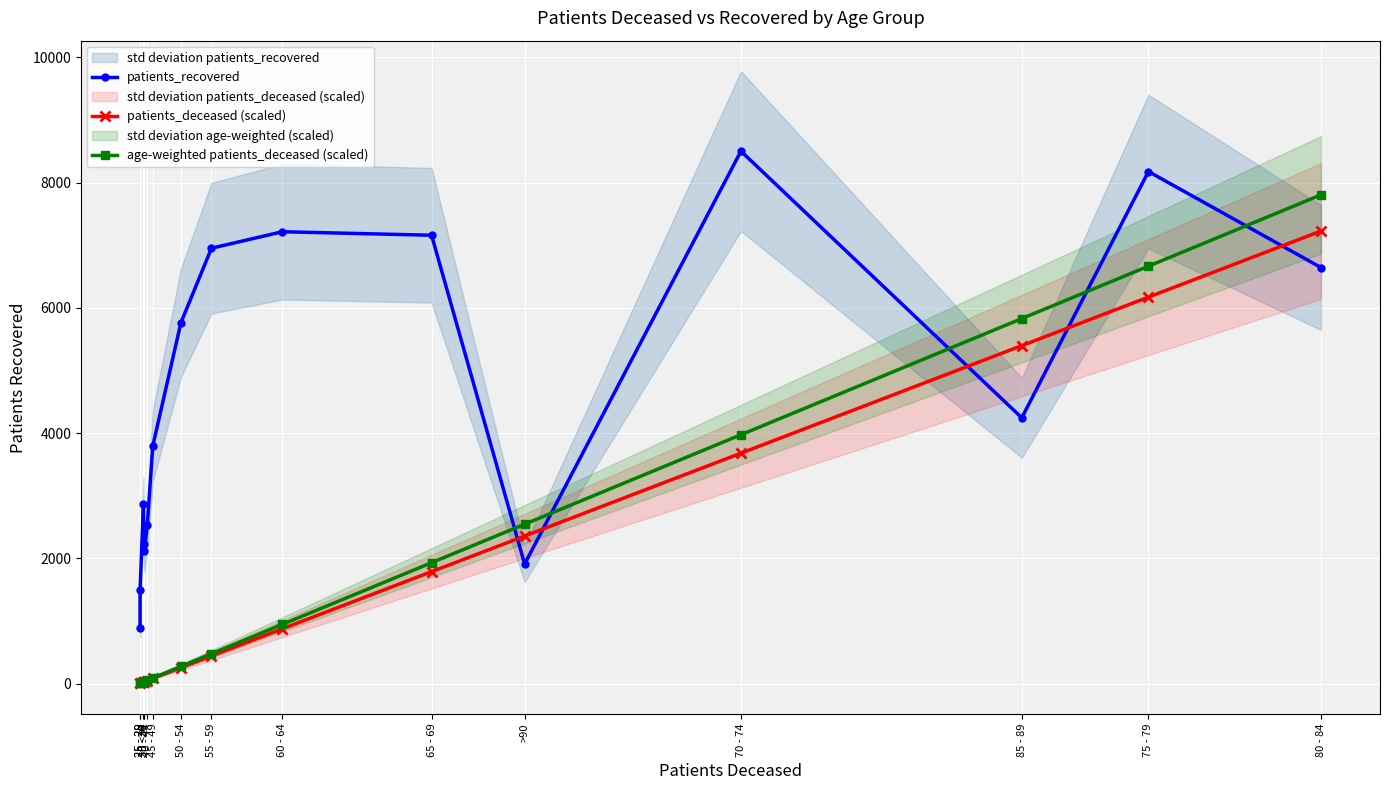

Is the value of patients_recovered at 35 - 39 greater than the value of age-weighted patients_deceased (scaled) at <20?

Yes